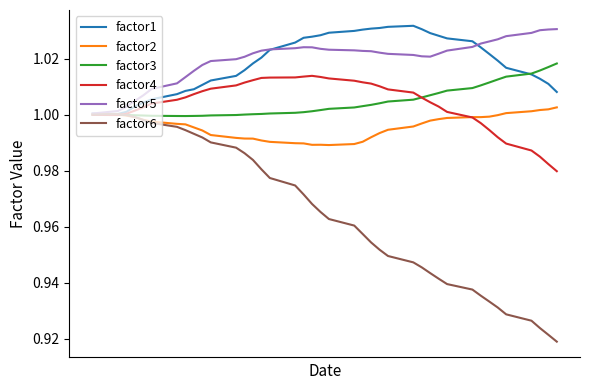

Which series has the largest range (max minus min)?

factor6